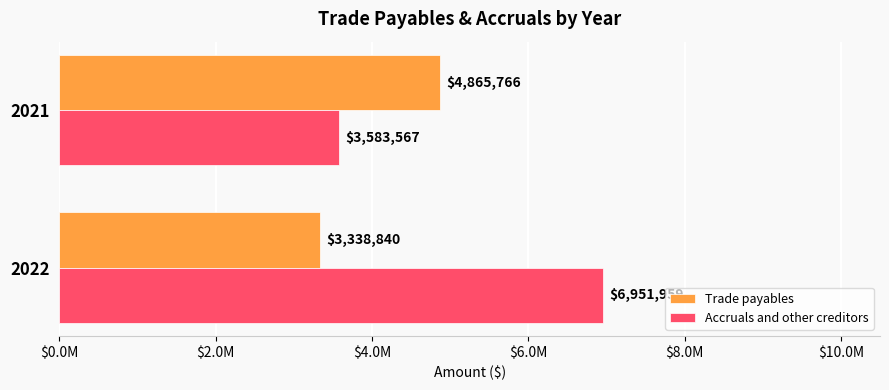

List the labels in order of Accruals and other creditors value, largest first.

2022, 2021